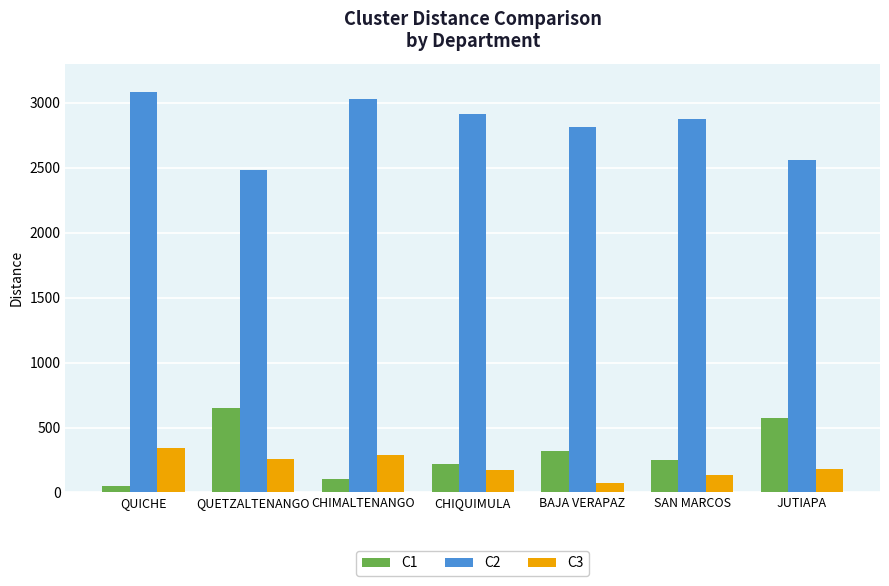

What is the sum of all C1 values?

2164.1